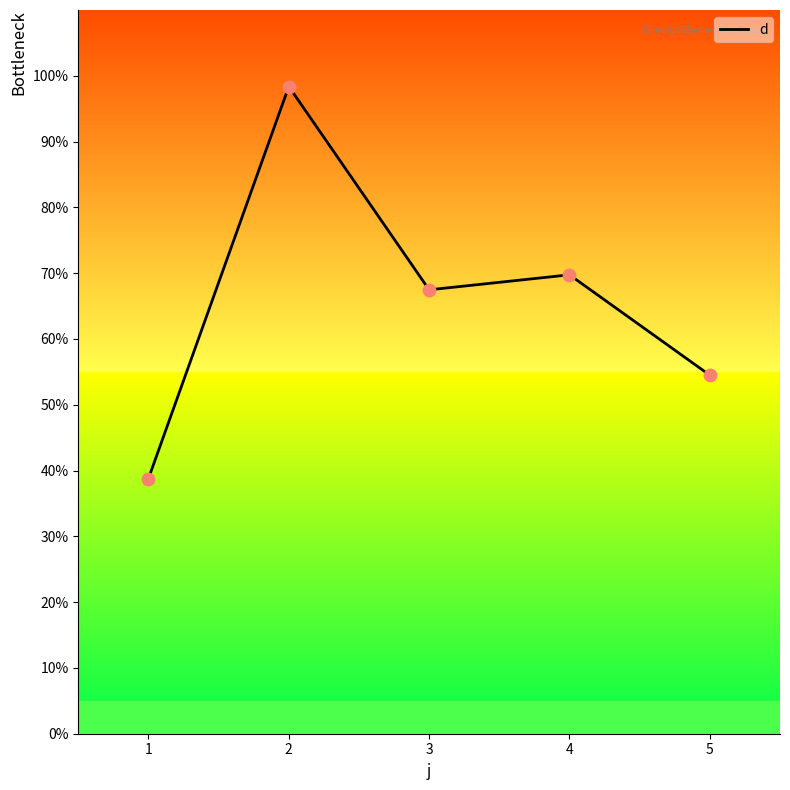

What is the ratio of the value at 1 to the value at 5?

0.7